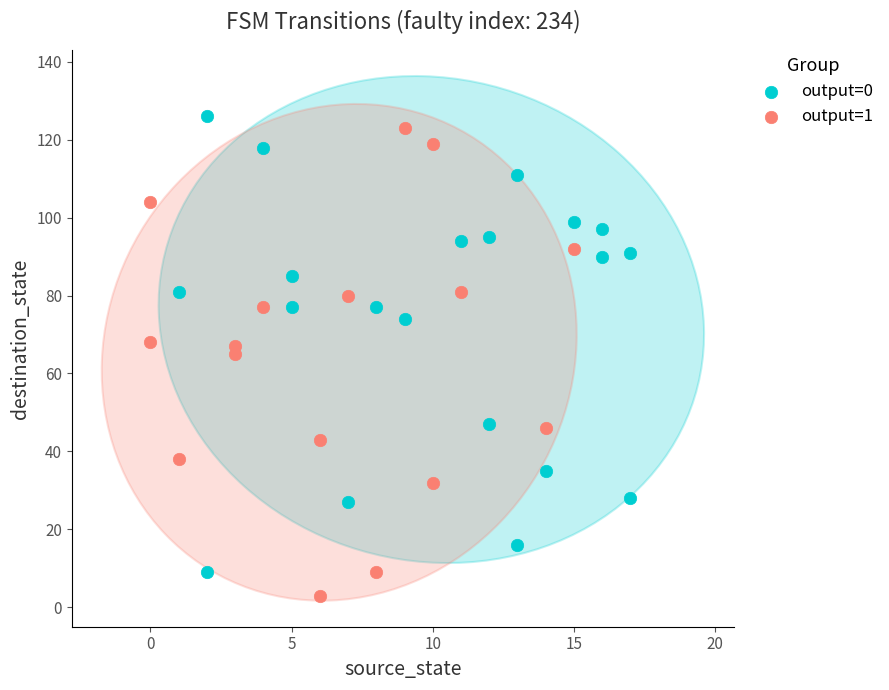

Which series contains the lowest Y value?

output=1